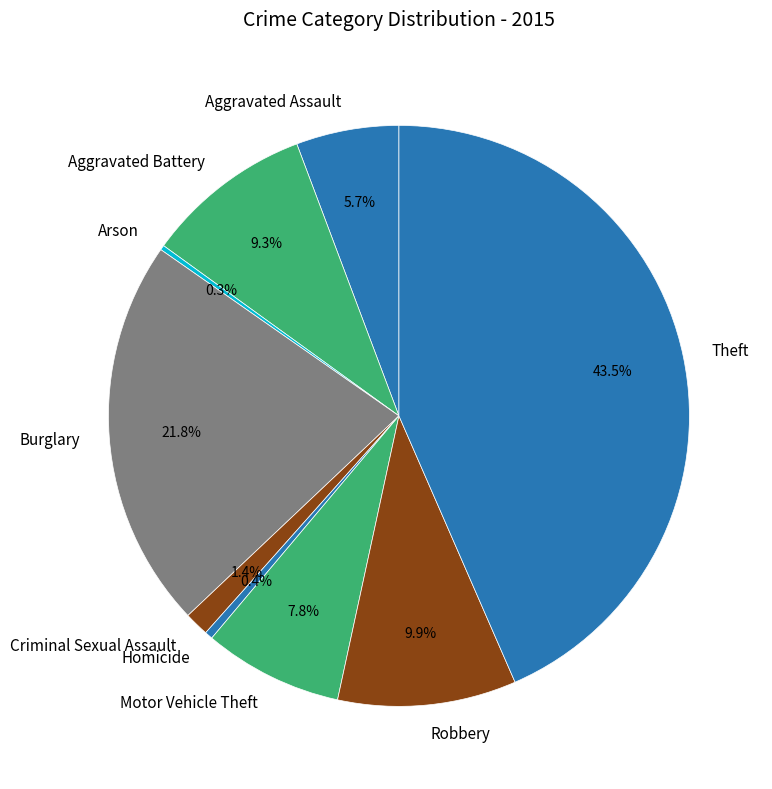

Which category has the biggest portion of the pie?

Theft